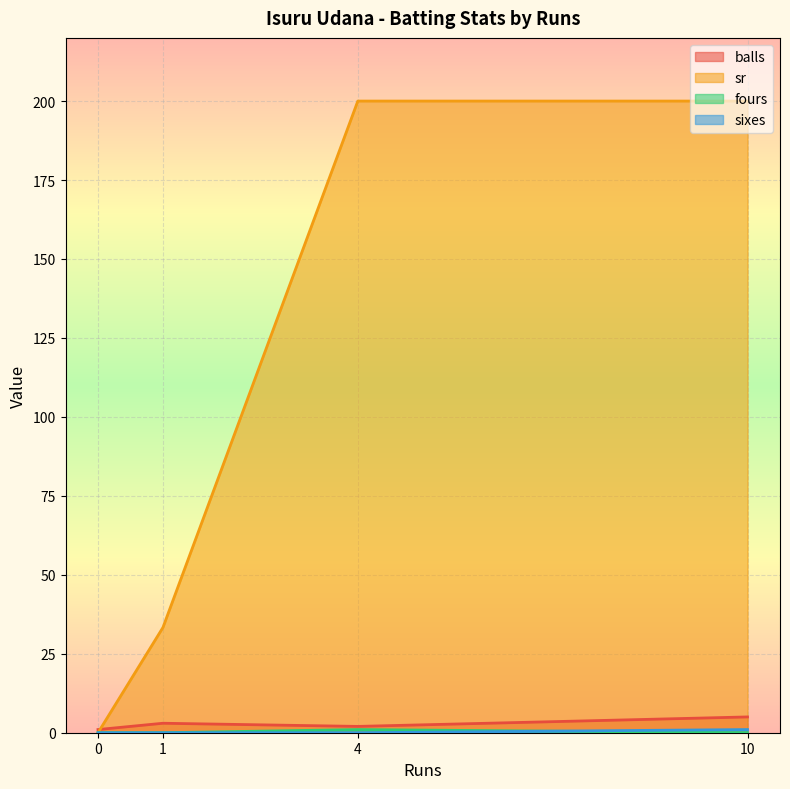

True or false: sr and fours intersect in this chart.

False